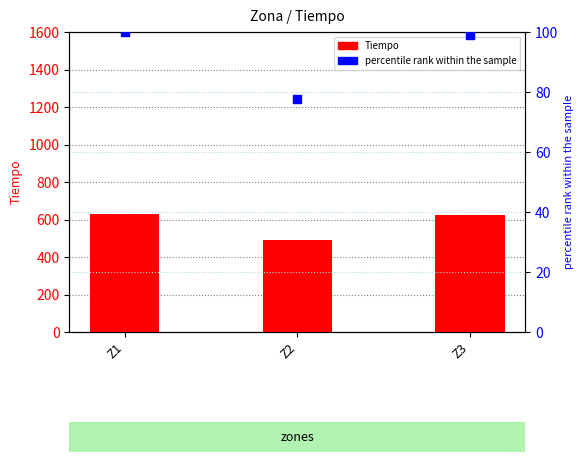

Which series has the largest total across all categories?

Tiempo